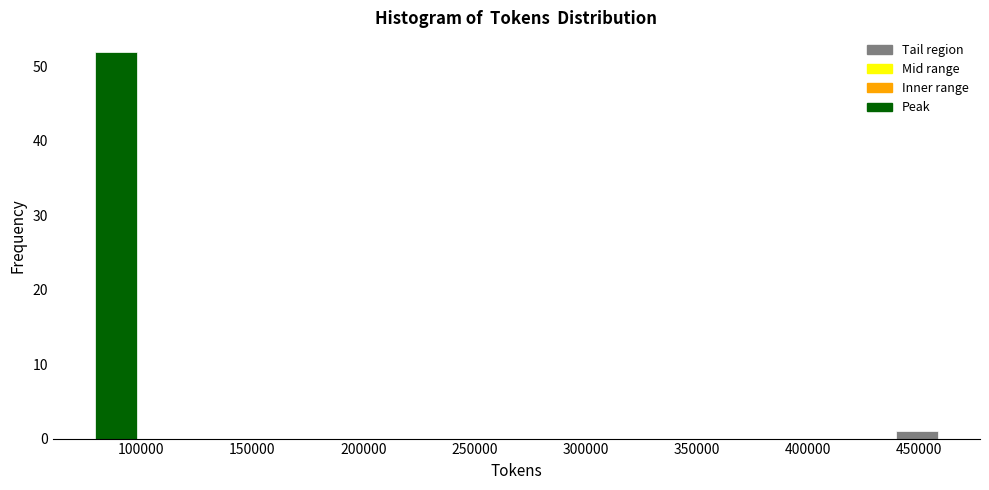

Around what value on the x-axis is the tallest bar? Give the approximate position of its centre, as read against the axis.

90000